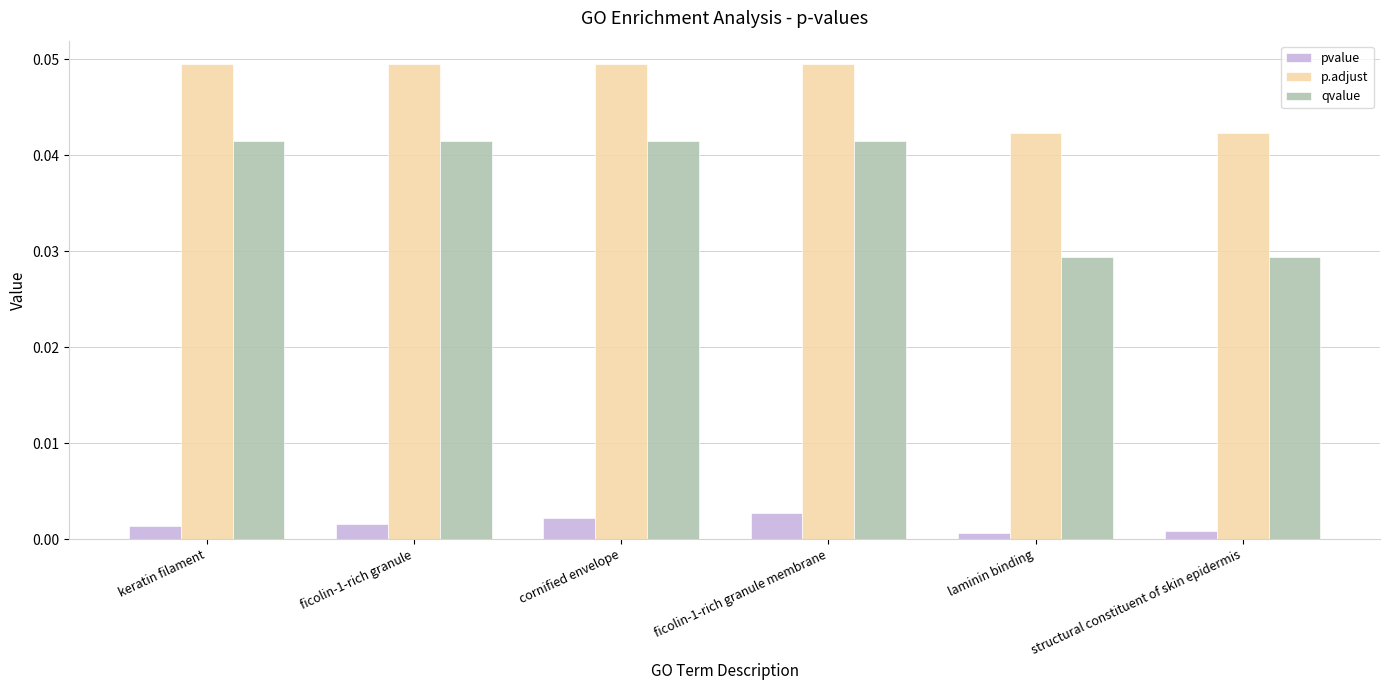

Is the value of qvalue at ficolin-1-rich granule membrane greater than the value of pvalue at ficolin-1-rich granule?

Yes